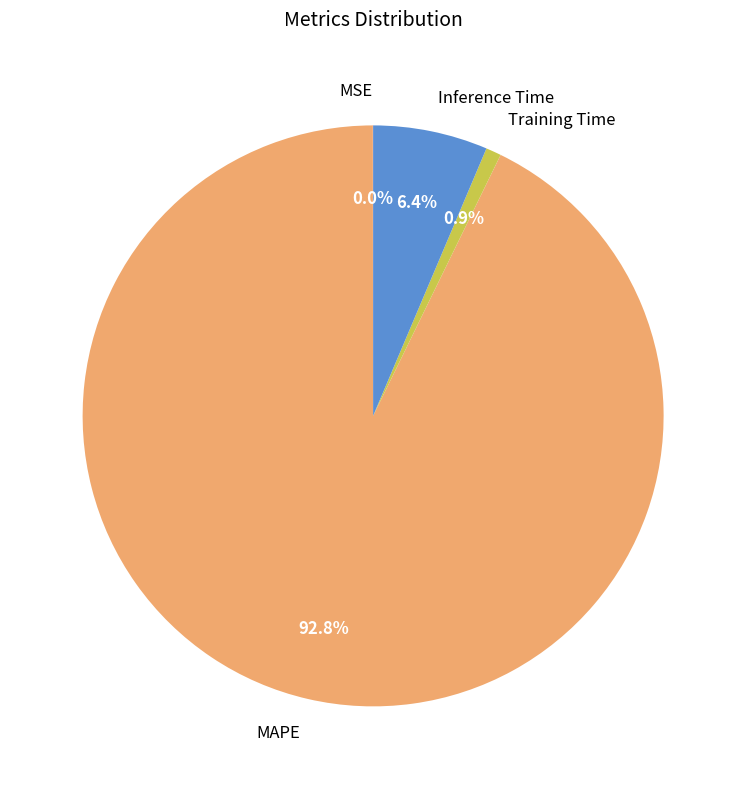

What percentage do Training Time and MAPE together represent?

93.6%